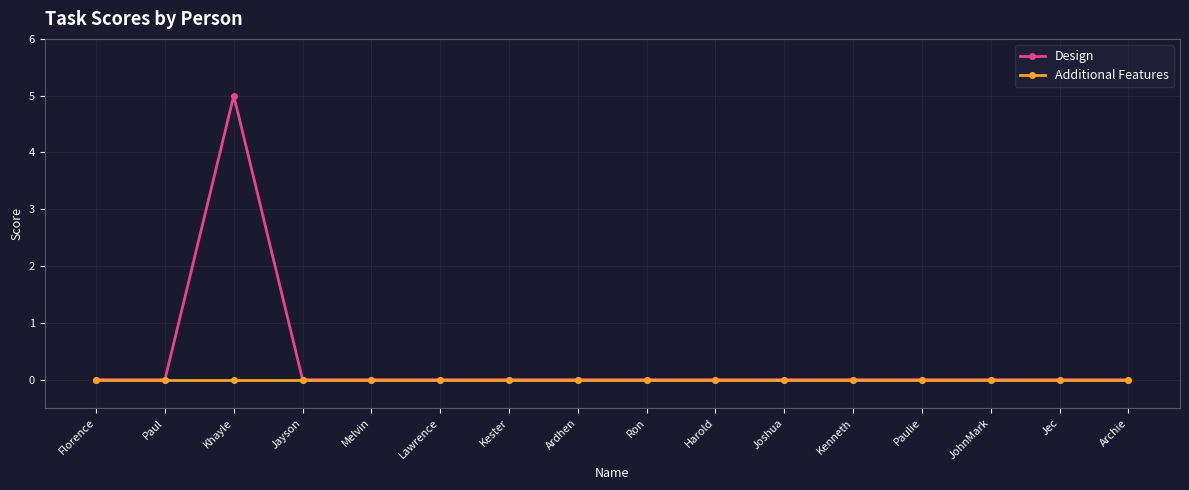

Which series has the widest spread of values?

Design